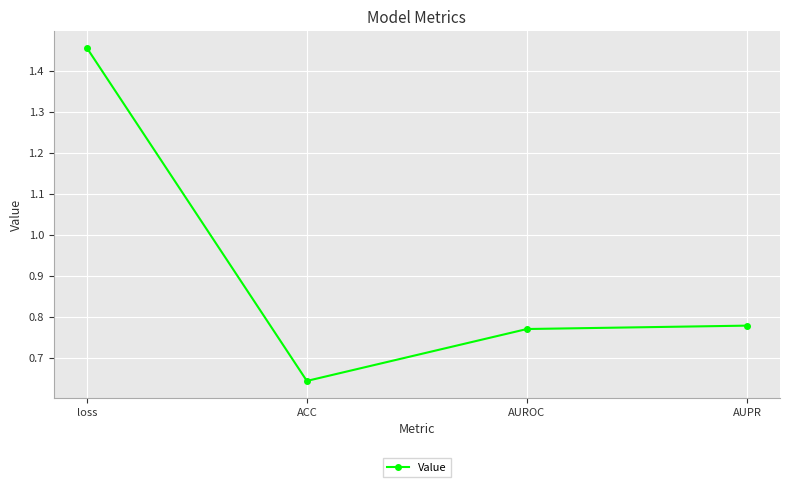

What is the label of the 1st point from the right?

AUPR